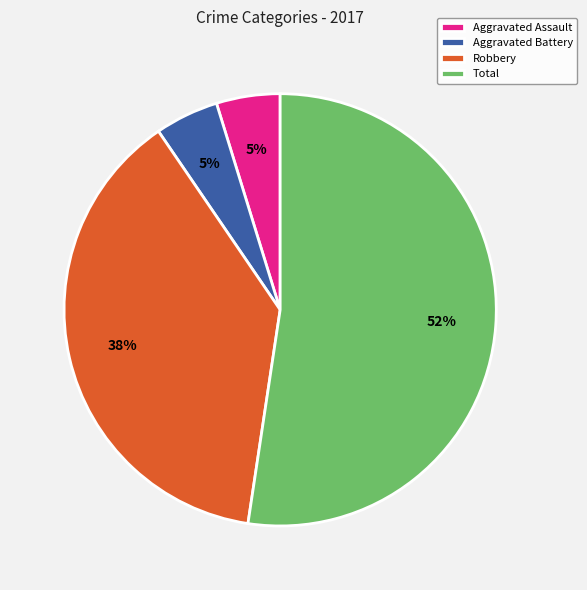

Combined, do Total and Robbery account for over 50%?

Yes